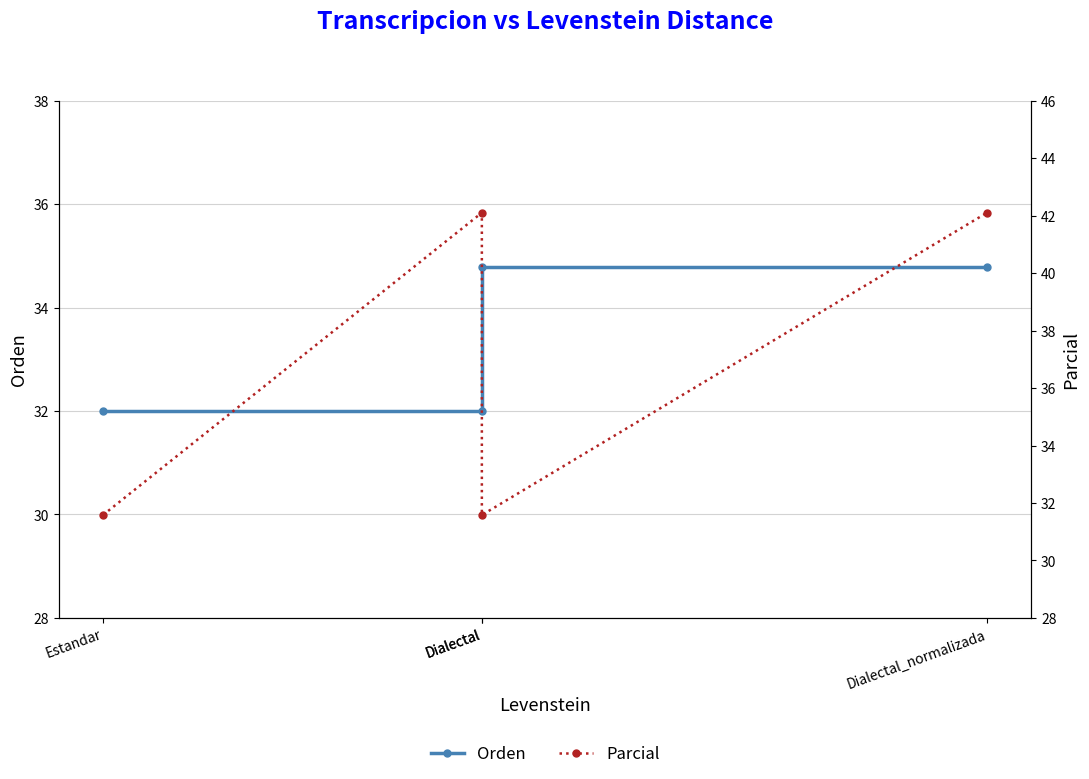

Which series has the largest range (max minus min)?

Parcial